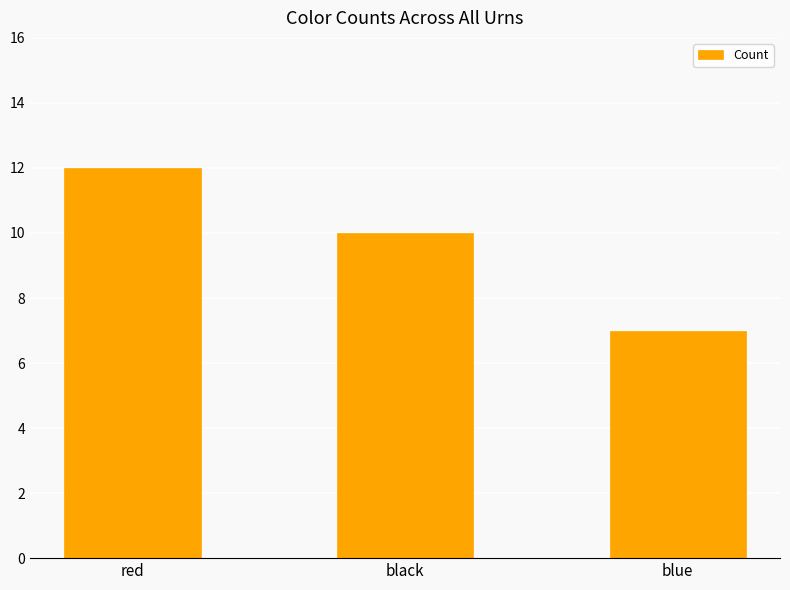

Reading left to right, extract all data points from this chart.

red=12	black=10	blue=7